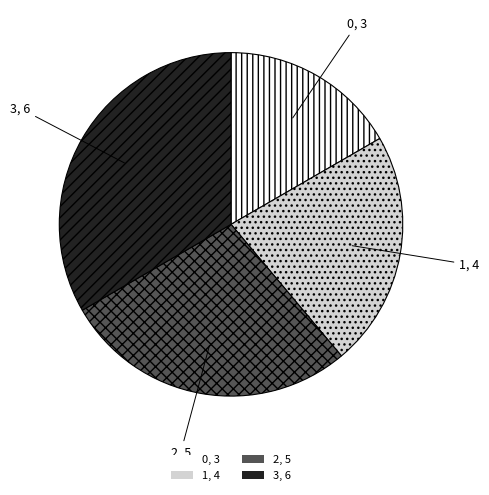

Does 3 account for over 50% of the chart?

No